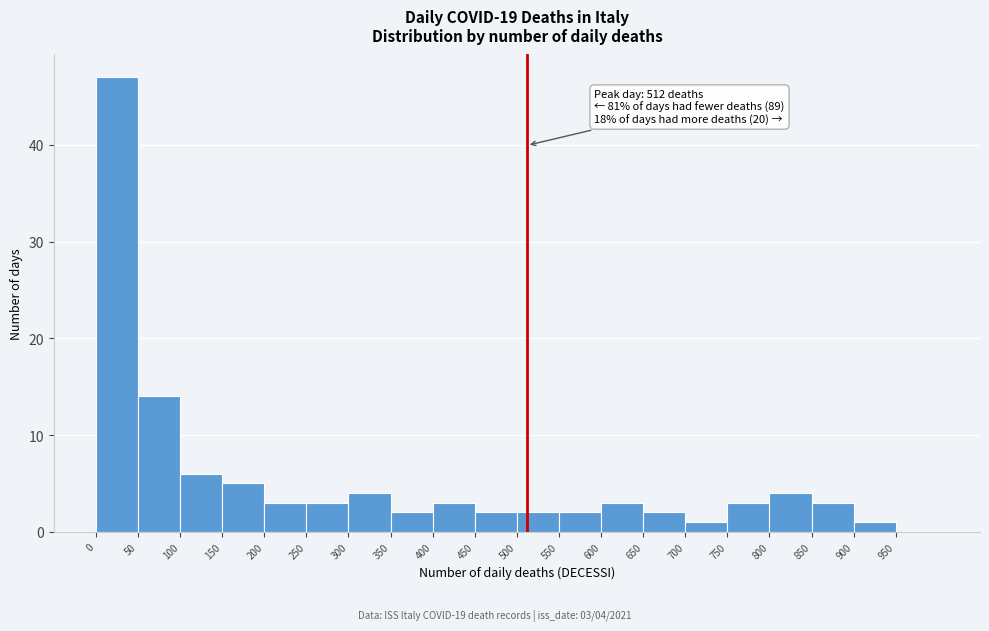

Which range on the x-axis has the tallest bar?

0 to 50